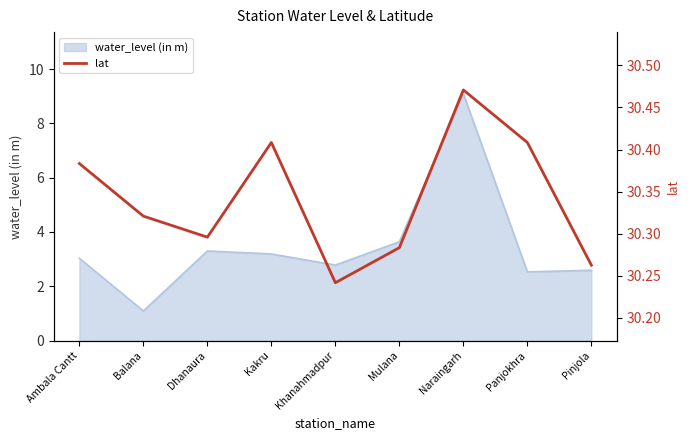

Reading left to right, extract all data points from this chart.

30.4	30.3	30.3	30.4	30.2	30.3	30.5	30.4	30.3